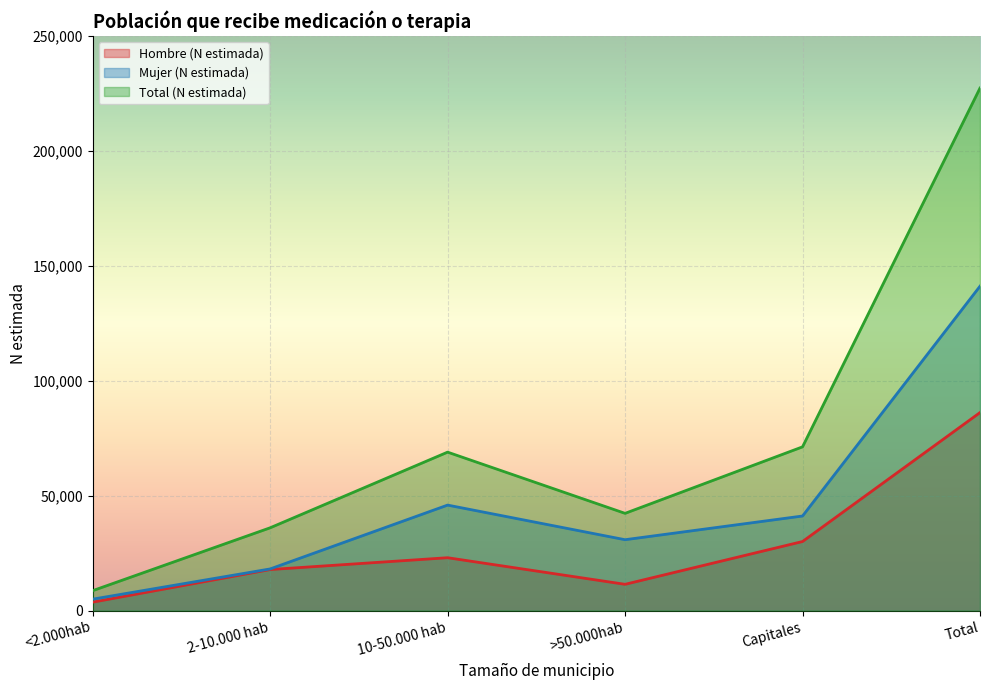

How many interior local peaks does the Total (N estimada) series have?

1